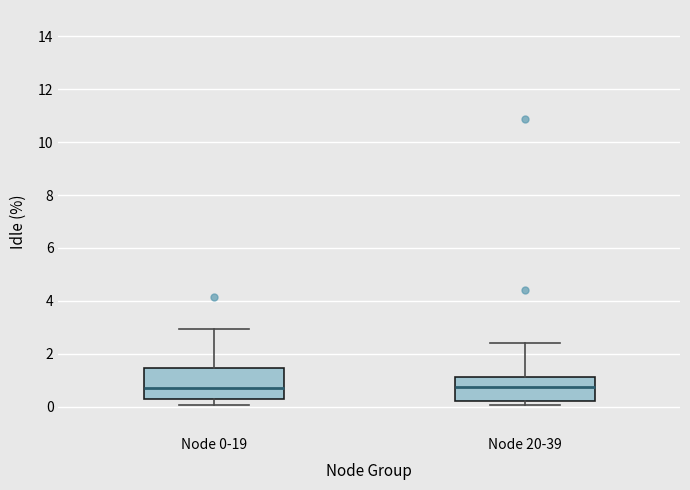

Which box is the tallest, from its lower edge to its upper edge?

Node 0-19